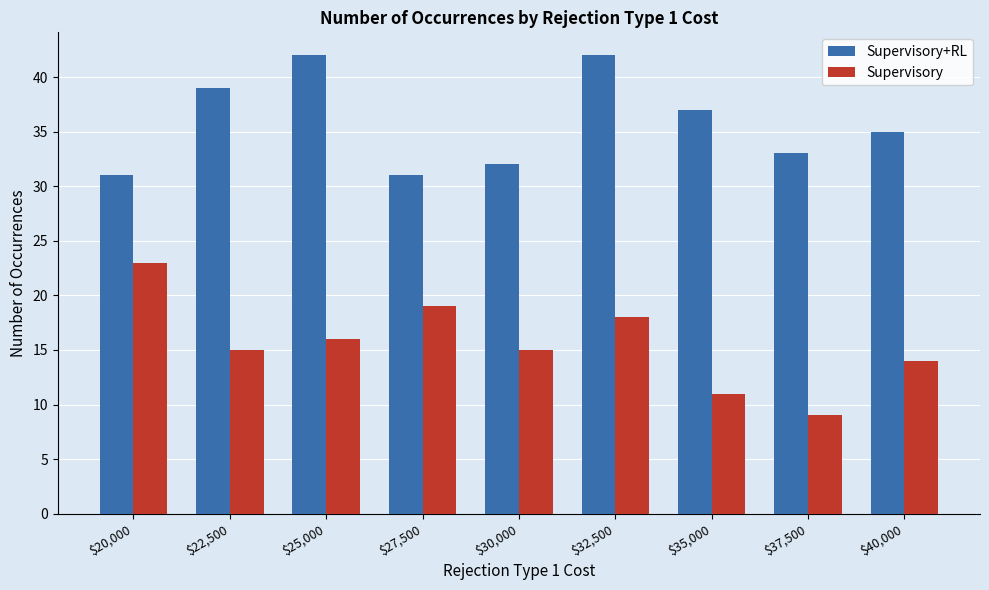

Reading left to right, extract all data points from this chart.

Supervisory+RL: 31	39	42	31	32	42	37	33	35
Supervisory: 23	15	16	19	15	18	11	9	14